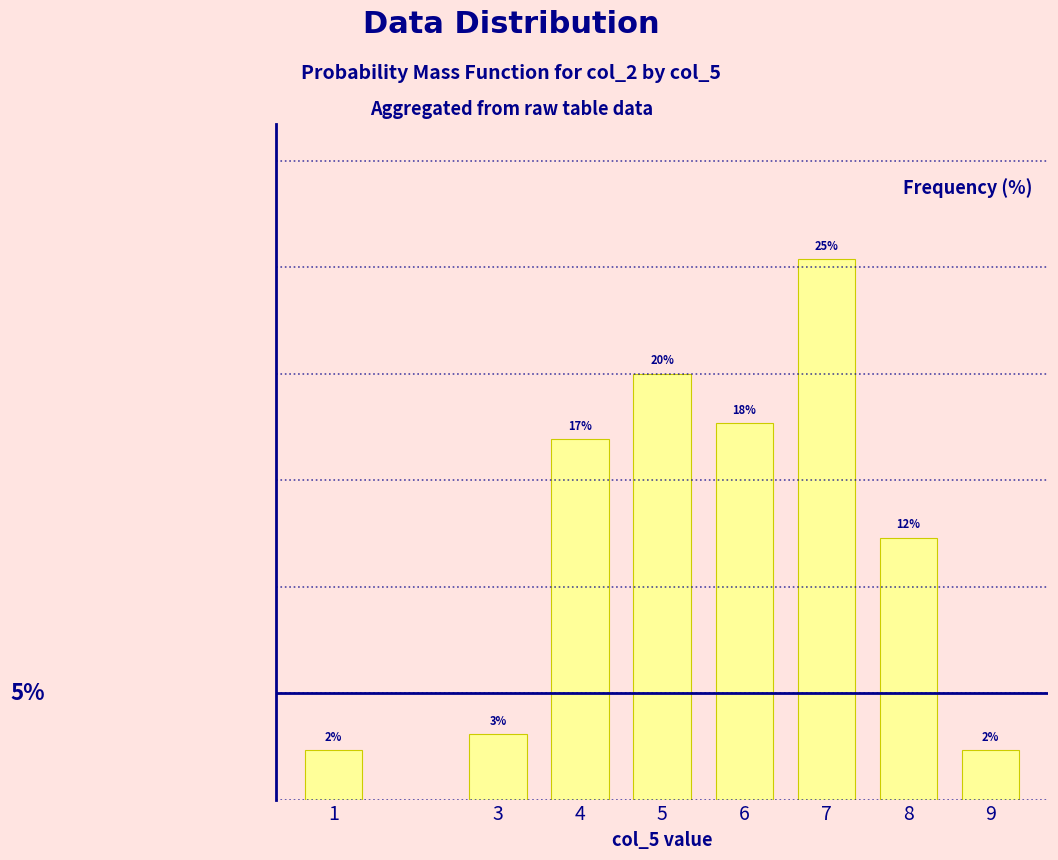

Does the chart contain stacked bars?

No